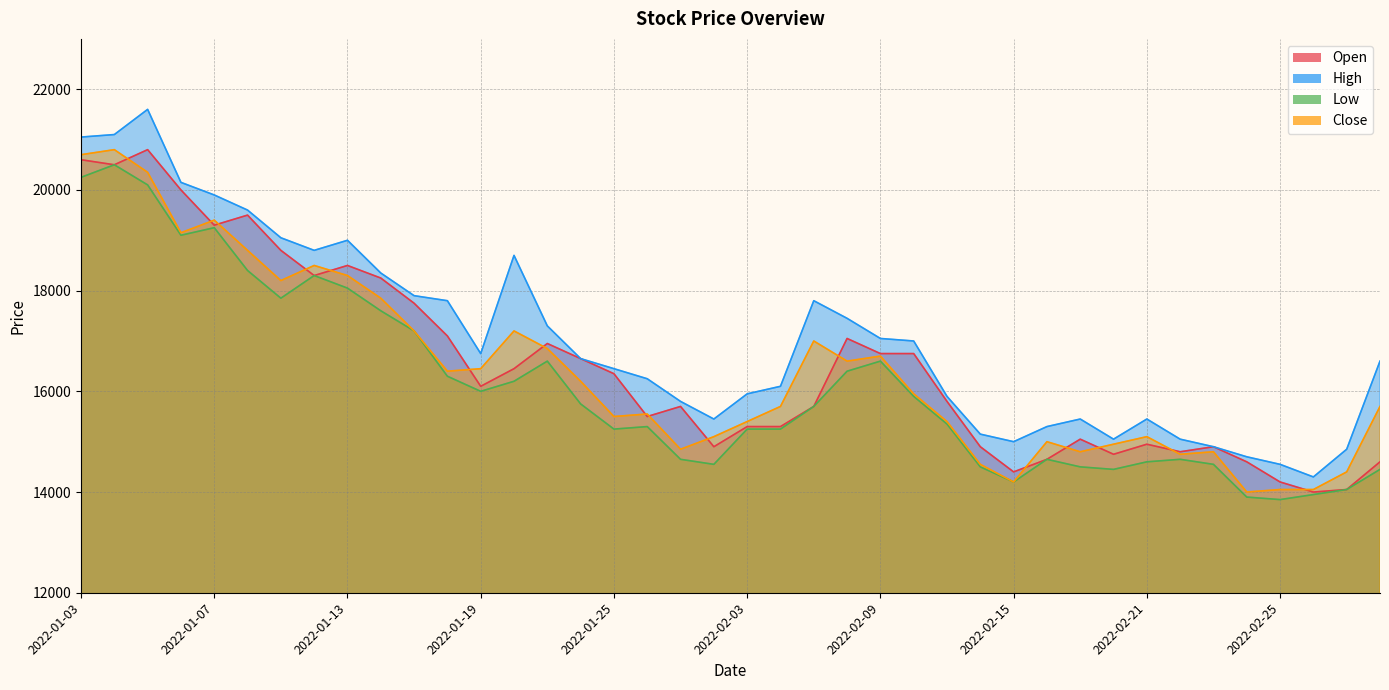

Reading left to right, extract all data points from this chart.

Open: 20600	20500	20800	20000	19300	19500	18800	18300	18500	18250	17750	17100	16100	16450	16950	16650	16350	15500	15700	14900	15300	15300	15700	17050	16750	16750	15800	14900	14400	14650	15050	14750	14950	14800	14900	14600	14200	14000	14050	14600
High: 21050	21100	21600	20150	19900	19600	19050	18800	19000	18350	17900	17800	16750	18700	17300	16650	16450	16250	15800	15450	15950	16100	17800	17450	17050	17000	15900	15150	15000	15300	15450	15050	15450	15050	14900	14700	14550	14300	14850	16600
Low: 20250	20500	20100	19100	19250	18400	17850	18300	18050	17600	17200	16300	16000	16200	16600	15750	15250	15300	14650	14550	15250	15250	15700	16400	16600	15900	15350	14500	14200	14650	14500	14450	14600	14650	14550	13900	13850	13950	14050	14450
Close: 20700	20800	20350	19150	19400	18800	18200	18500	18300	17850	17200	16400	16450	17200	16850	16200	15500	15550	14850	15100	15400	15700	17000	16600	16700	15950	15400	14550	14200	15000	14800	14950	15100	14750	14800	14000	14050	14050	14400	15700